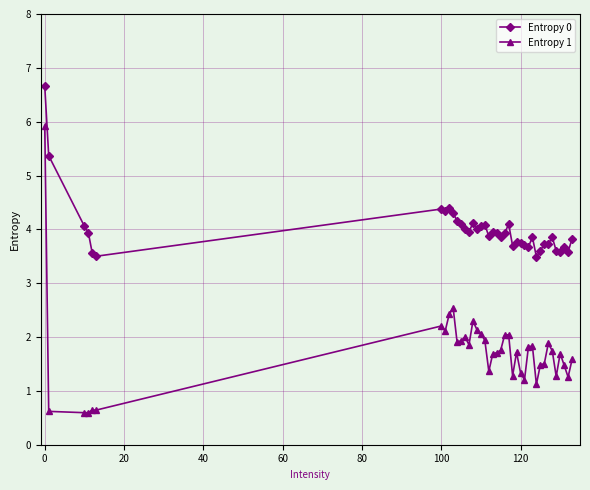

True or false: Entropy 1 and Entropy 0 cross at least once.

False